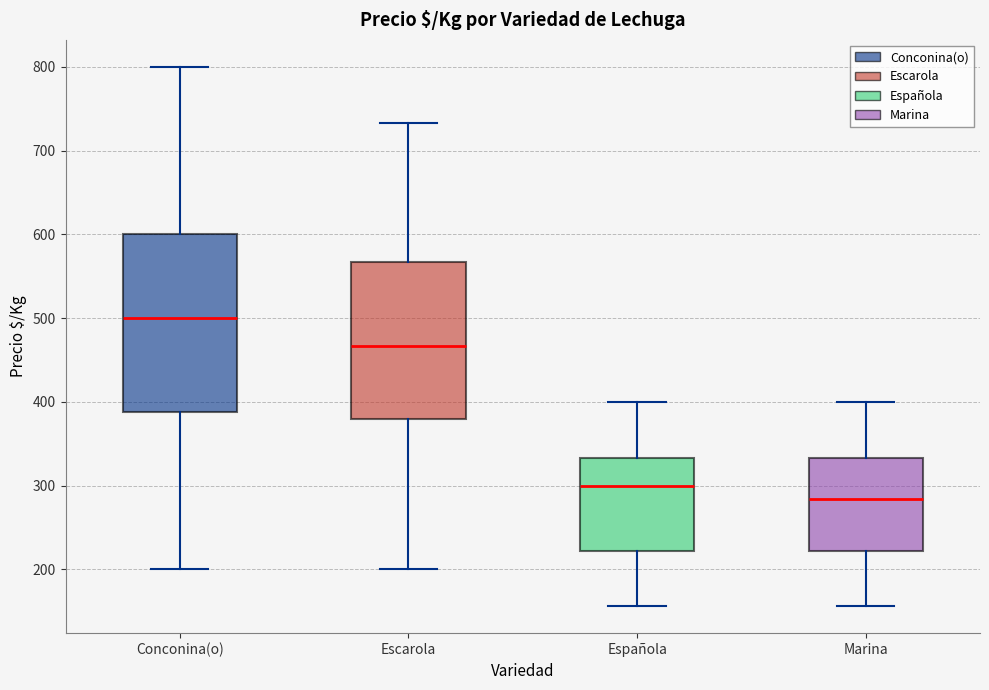

Reading left to right, transcribe this box plot: for each box, give where its median line is, the range the box spans, and where its two whiskers end, as read against the y-axis. The values are not printed on the chart, so give them approximately, as read against the axis.

Conconina(o): median 500, box 390 to 600, whiskers 200 to 800
Escarola: median 470, box 380 to 570, whiskers 200 to 730
Española: median 300, box 220 to 330, whiskers 160 to 400
Marina: median 280, box 220 to 330, whiskers 160 to 400